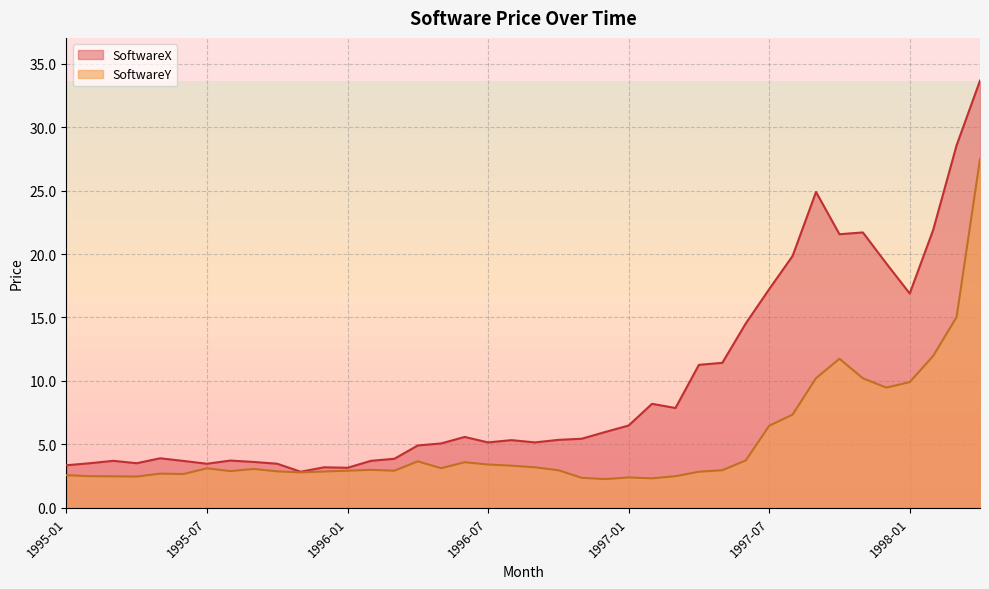

In SoftwareY, how many points are lower than both neighbors (excluding endpoints)?

9